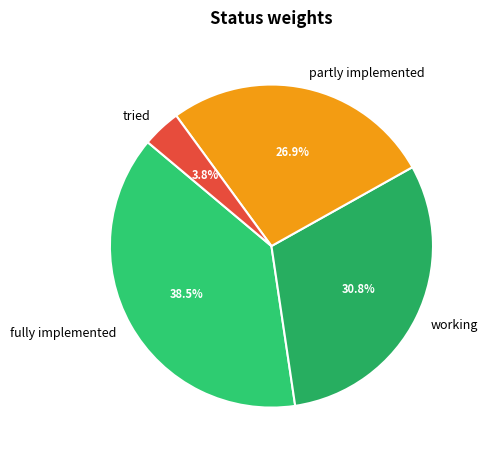

Is it true that partly implemented is 13% of the pie?

False